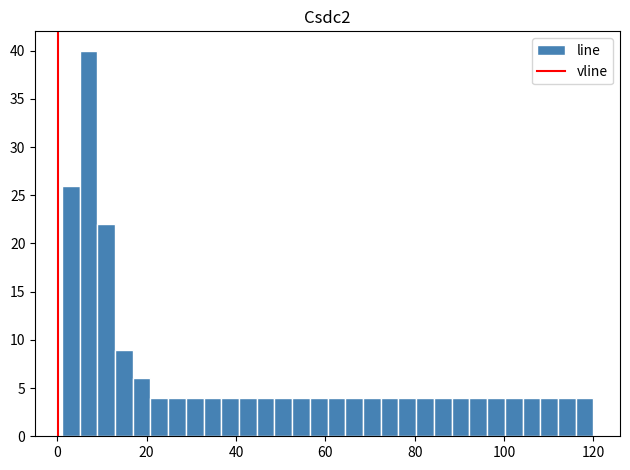

Read against the x-axis, roughly where is the centre of the tallest bar?

6